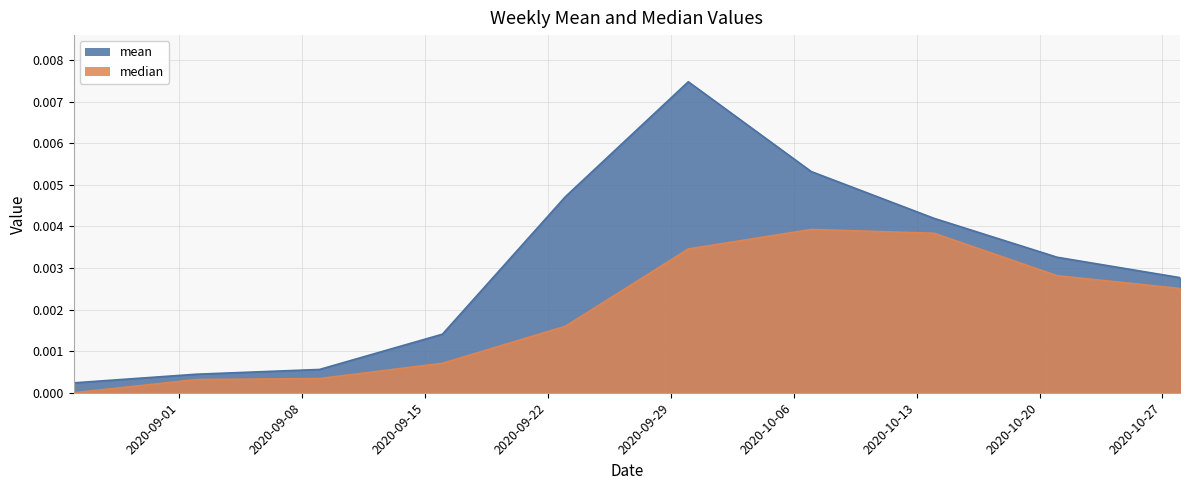

True or false: median and mean intersect in this chart.

False